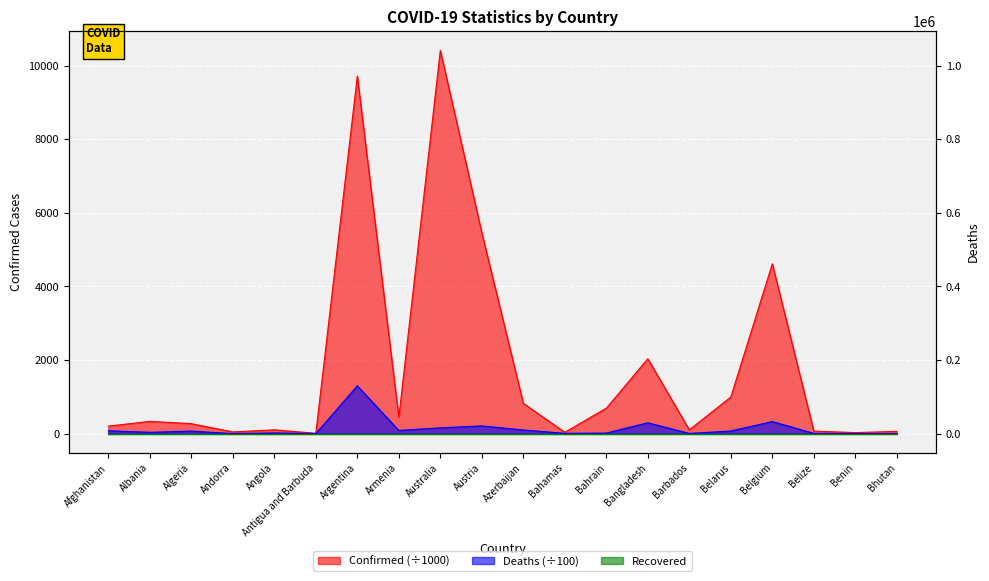

True or false: Deaths and Confirmed cross at least once.

False